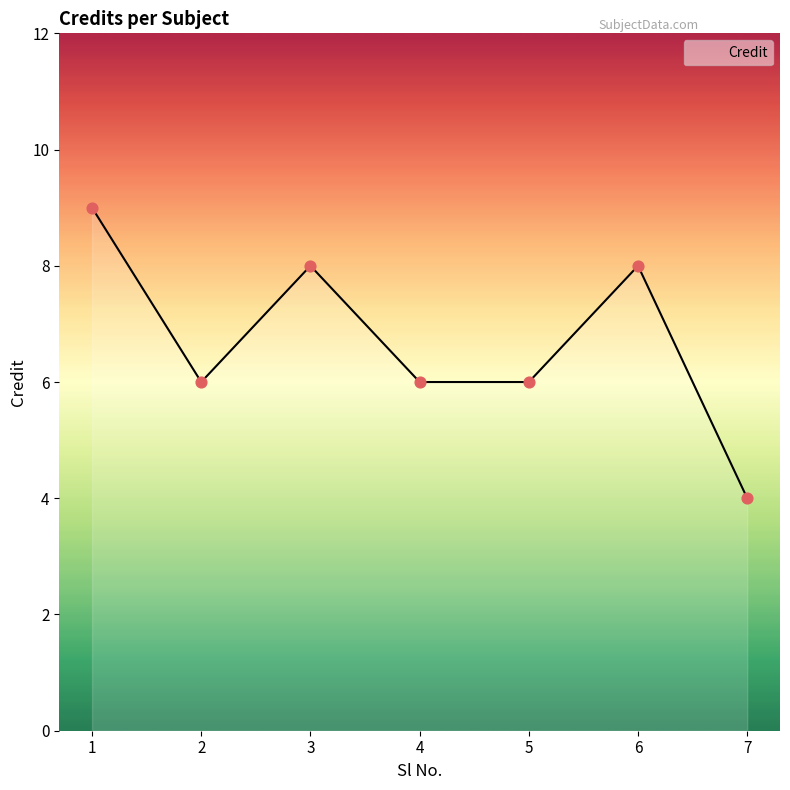

Which has a higher value, 7 or 3?

3